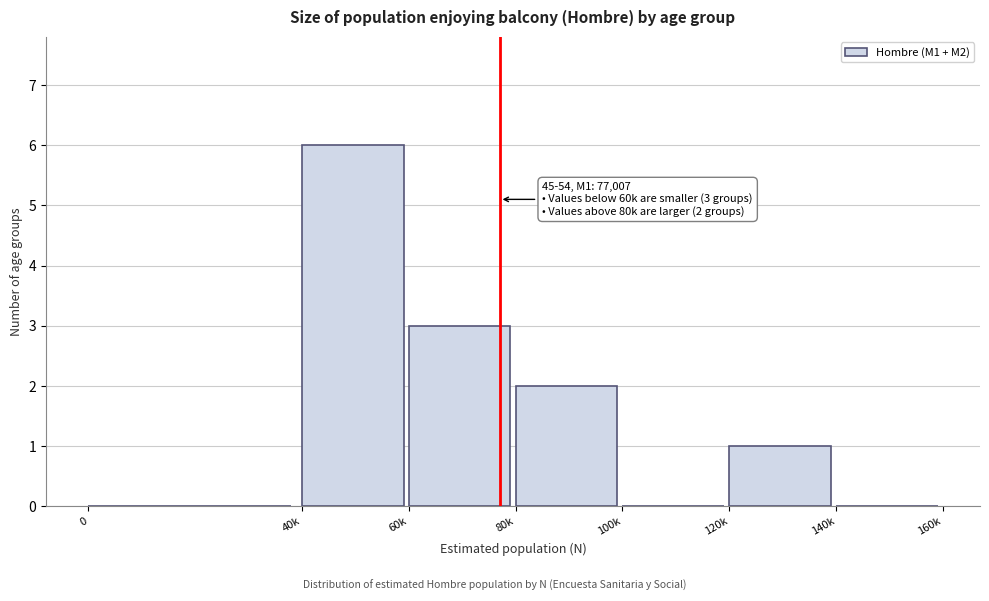

Reading right to left, transcribe all the data shown in this chart.

140k=0	120k=1	100k=0	80k=2	60k=3	40k=6	0=0